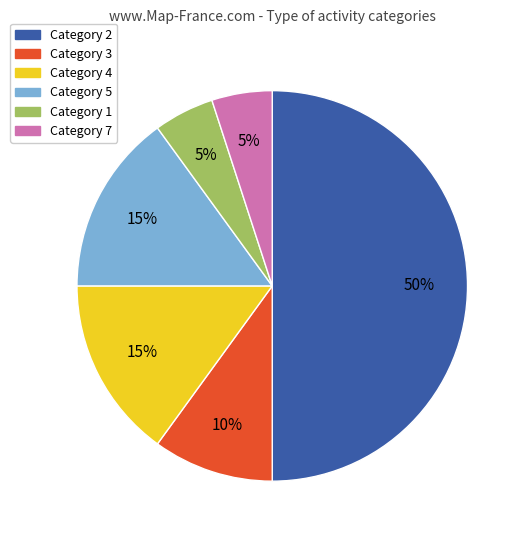

What is the largest slice in the pie chart?

Category 2